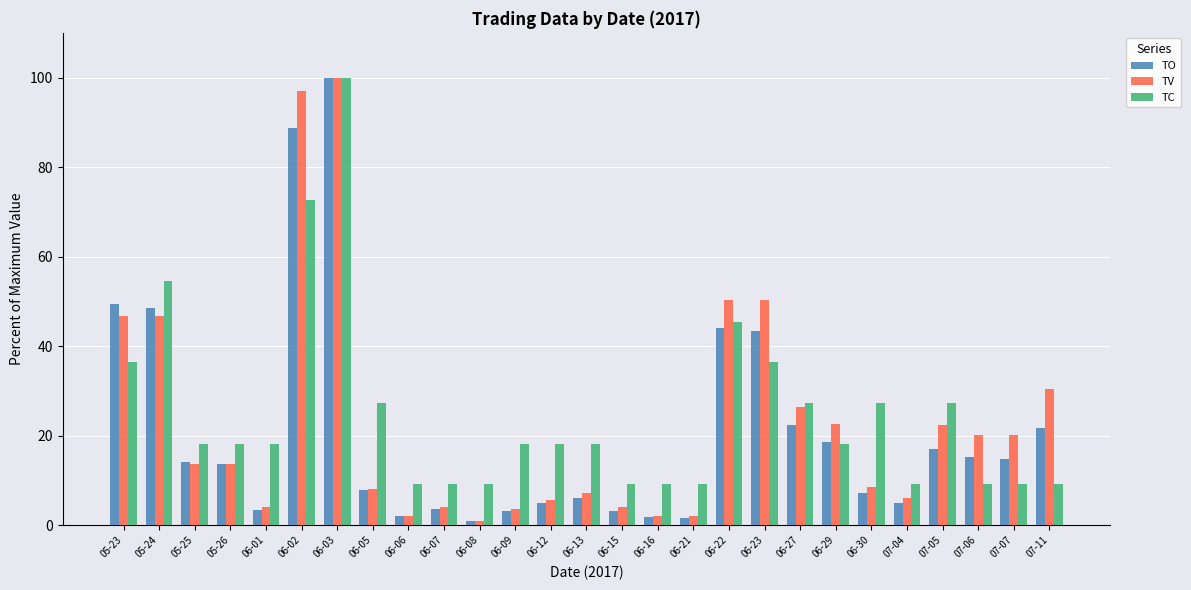

Which category has the highest value in the TV series?

06-03